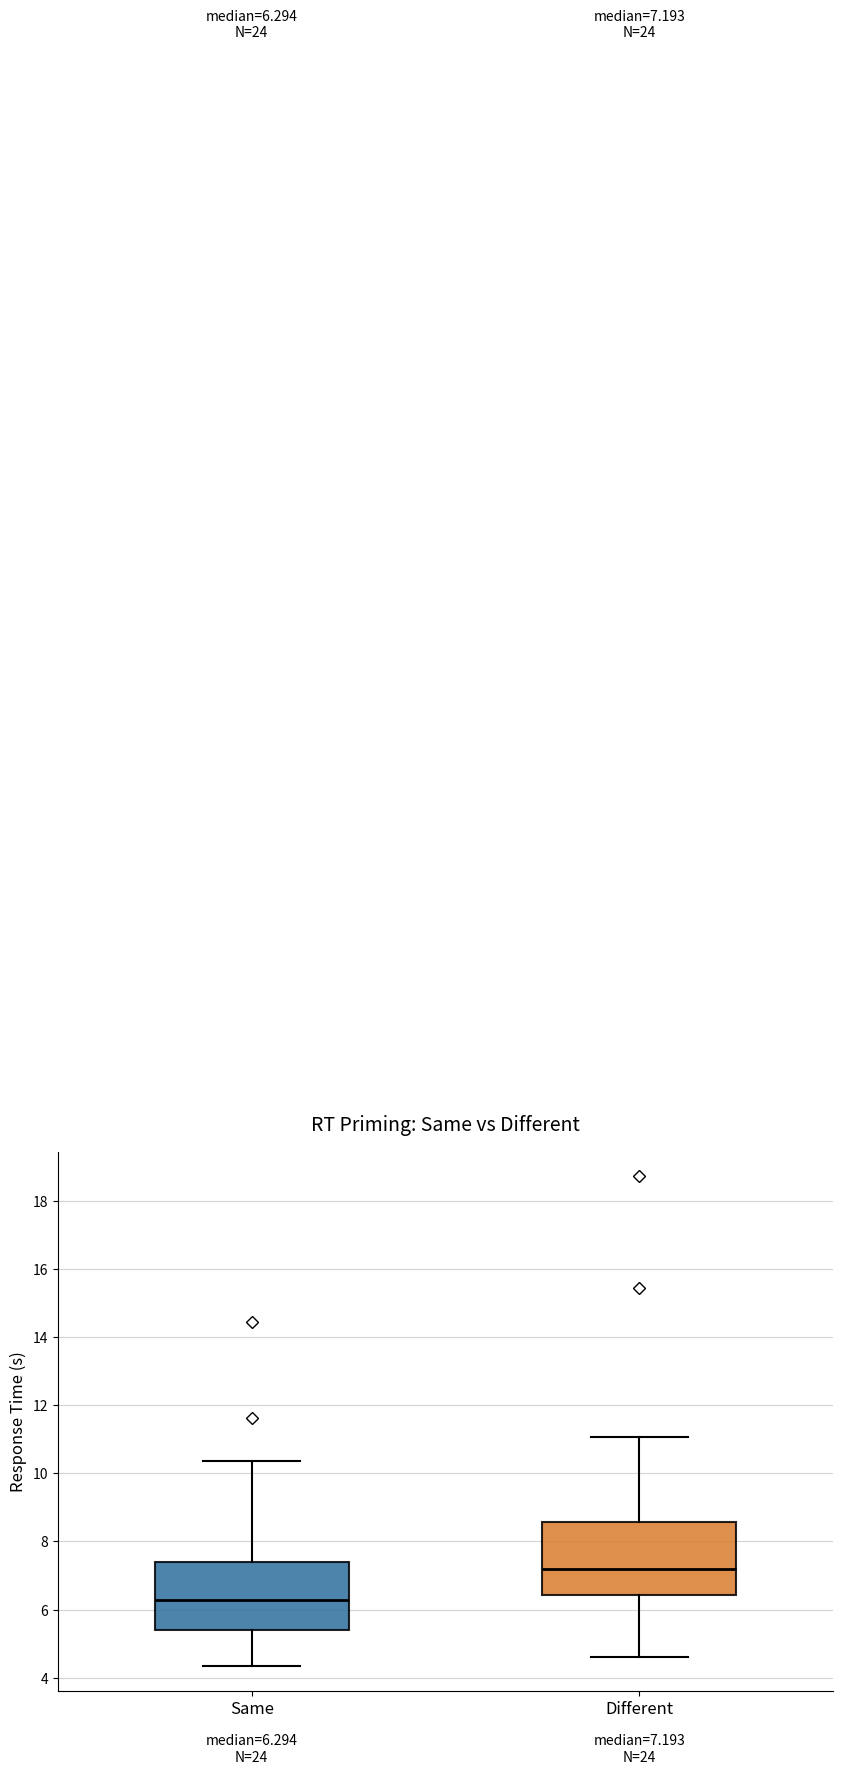

Which box's median line is the highest?

Different